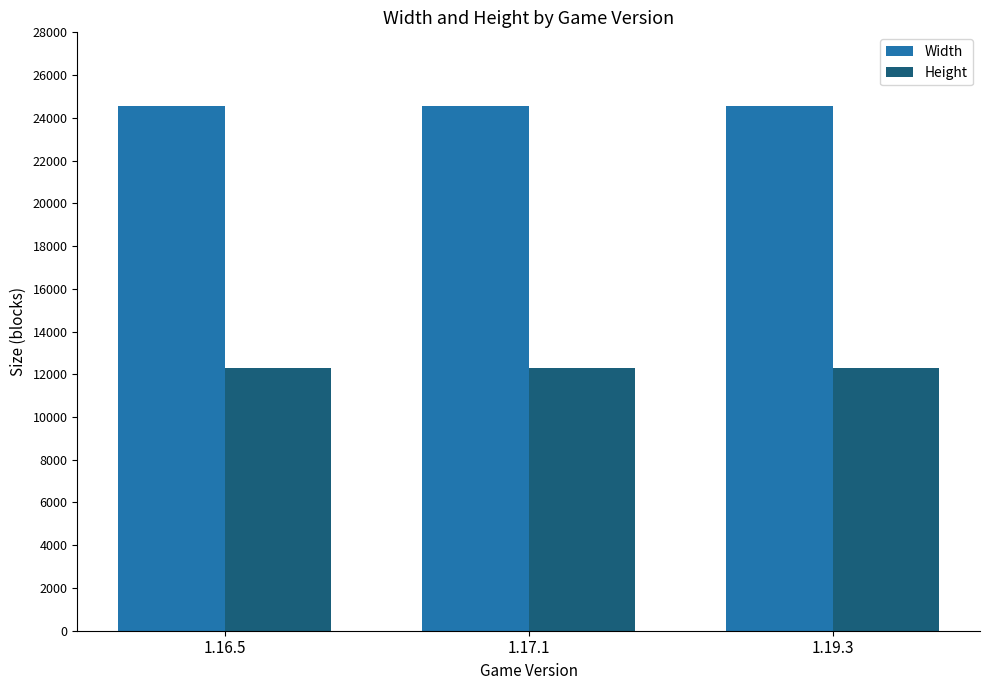

What is the value of the Height bar at the 3rd from the left?

12288